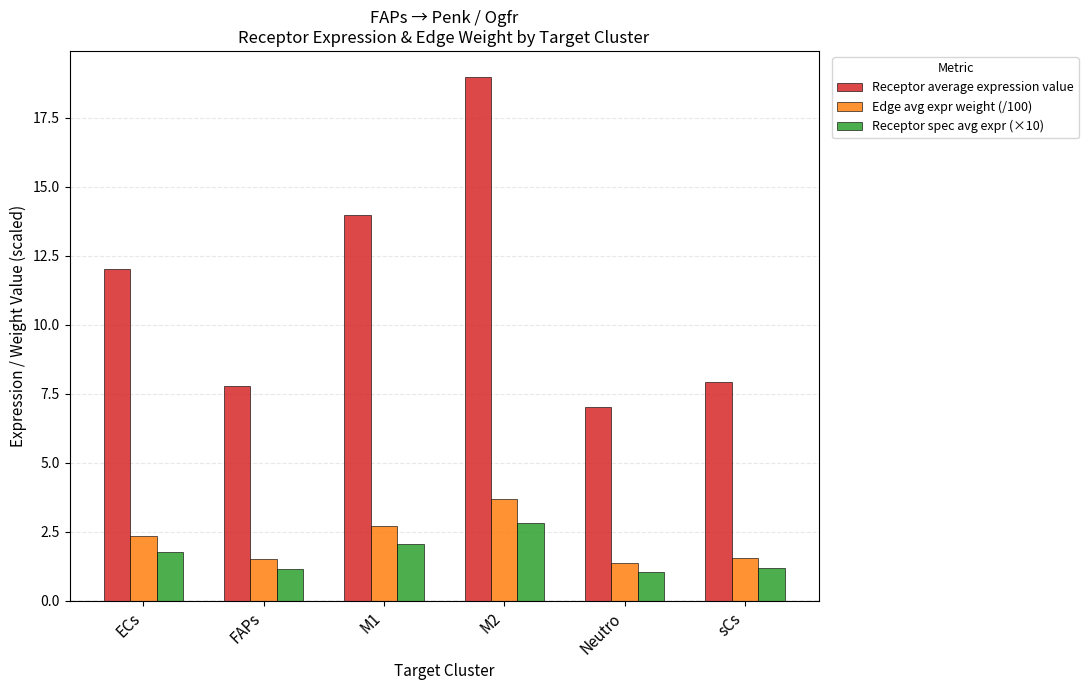

What is the difference between the Edge avg expr weight (/100) values at FAPs and M2?

2.2